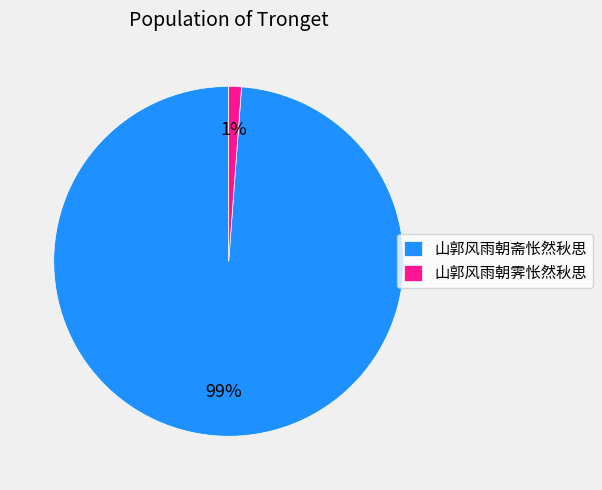

The 山郭风雨朝霁怅然秋思 slice represents 1% of the pie. True or false?

True